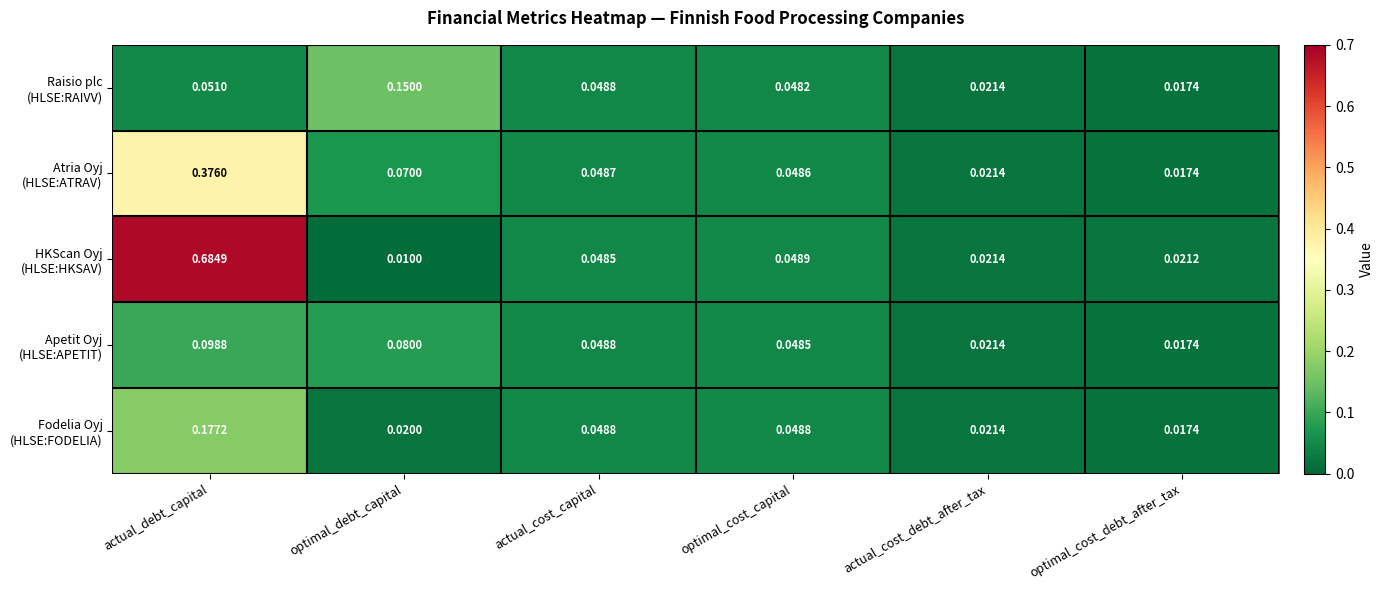

Which label corresponds to the largest value in the chart?

actual_debt_capital